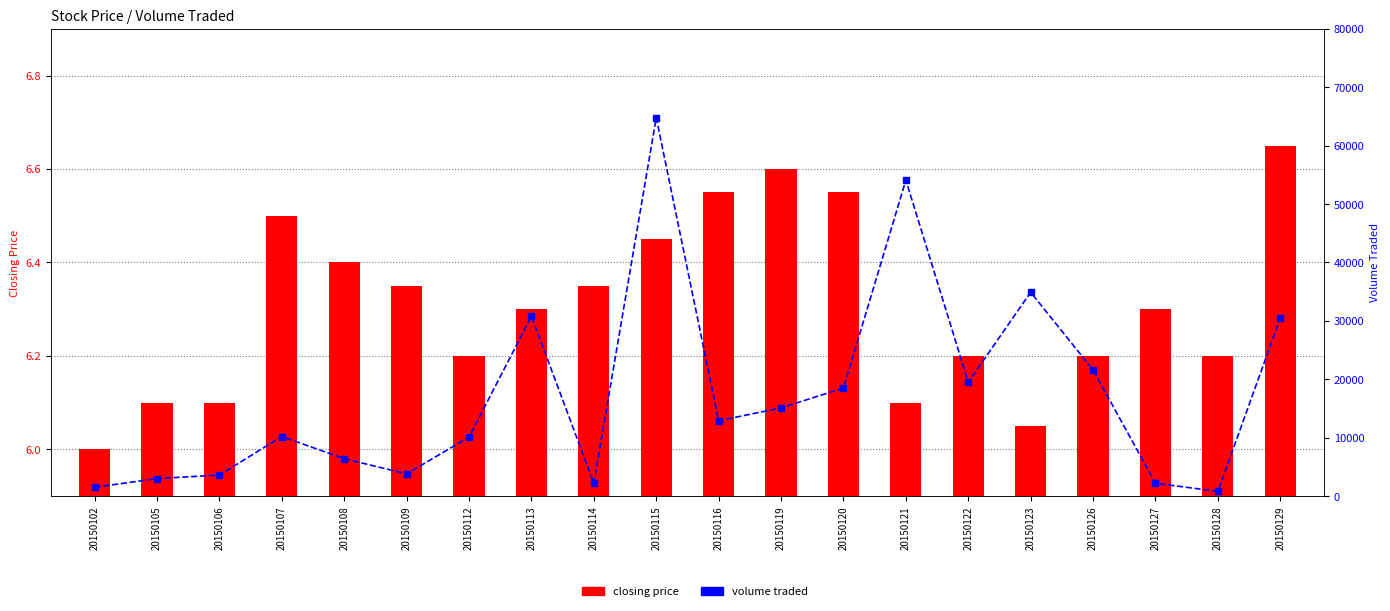

Reading left to right, transcribe all the data shown in this chart.

closing price: 20150102=6.0	20150105=6.1	20150106=6.1	20150107=6.5	20150108=6.4	20150109=6.3	20150112=6.2	20150113=6.3	20150114=6.3	20150115=6.5	20150116=6.5	20150119=6.6	20150120=6.5	20150121=6.1	20150122=6.2	20150123=6.0	20150126=6.2	20150127=6.3	20150128=6.2	20150129=6.7
volume traded: 20150102=1500.0	20150105=3000.0	20150106=3600.0	20150107=10200.0	20150108=6400.0	20150109=3800.0	20150112=10100.0	20150113=30800.0	20150114=2200.0	20150115=64800.0	20150116=12900.0	20150119=15100.0	20150120=18500.0	20150121=54100.0	20150122=19500.0	20150123=34900.0	20150126=21600.0	20150127=2200.0	20150128=800.0	20150129=30500.0